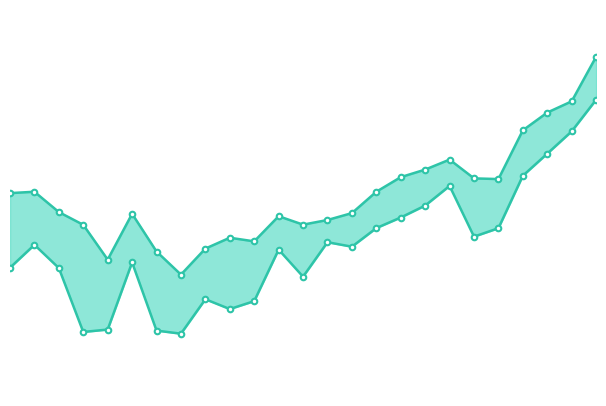

What is the sum of the Highest Price values at 13 and 22?

106.2